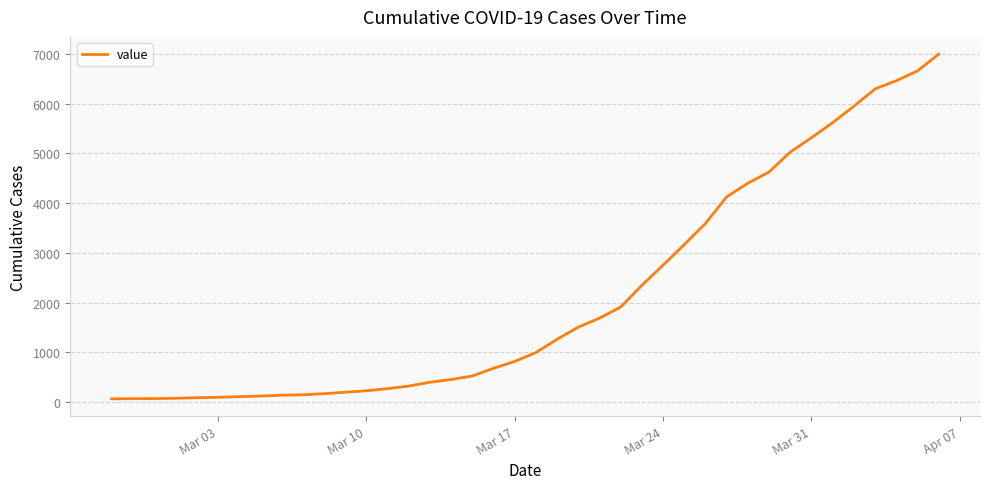

What is the difference between the maximum and minimum values?

6931